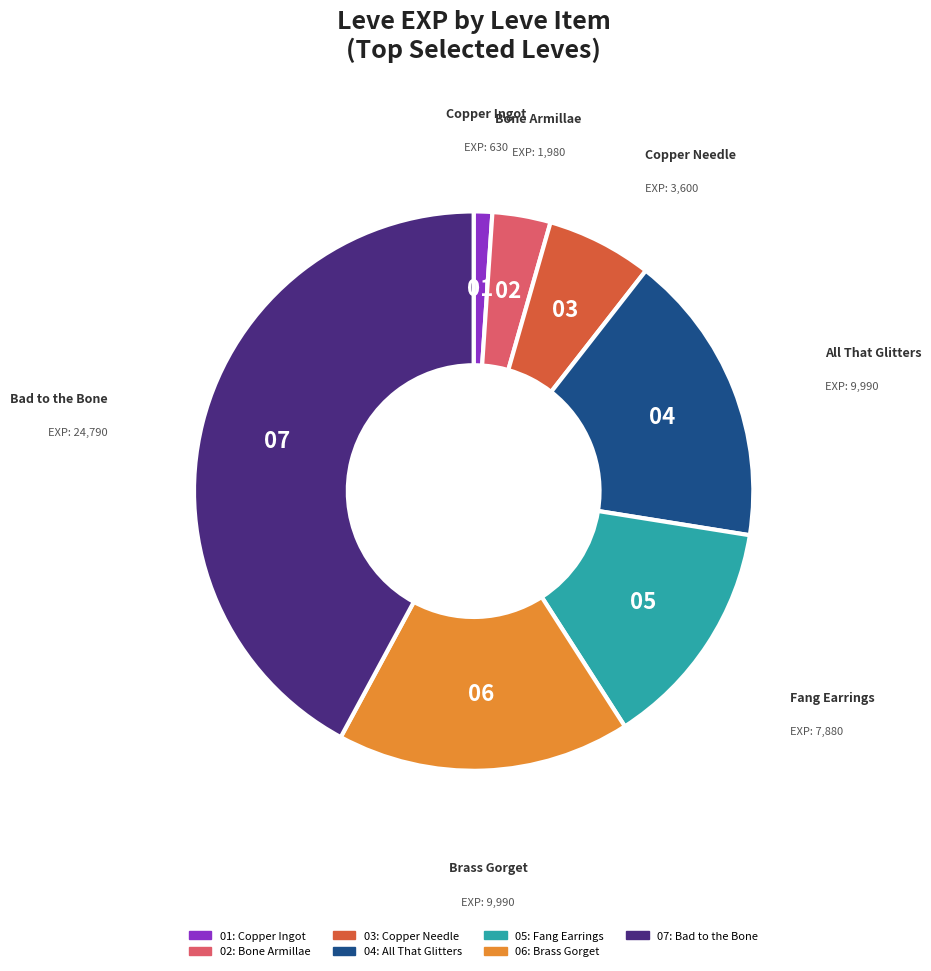

Is there any slice that represents more than half of the pie?

No